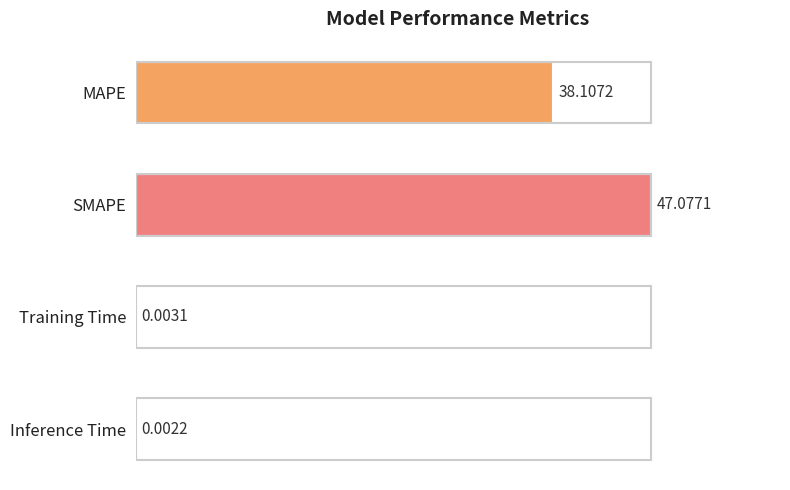

Which has a higher value, SMAPE or MAPE?

SMAPE